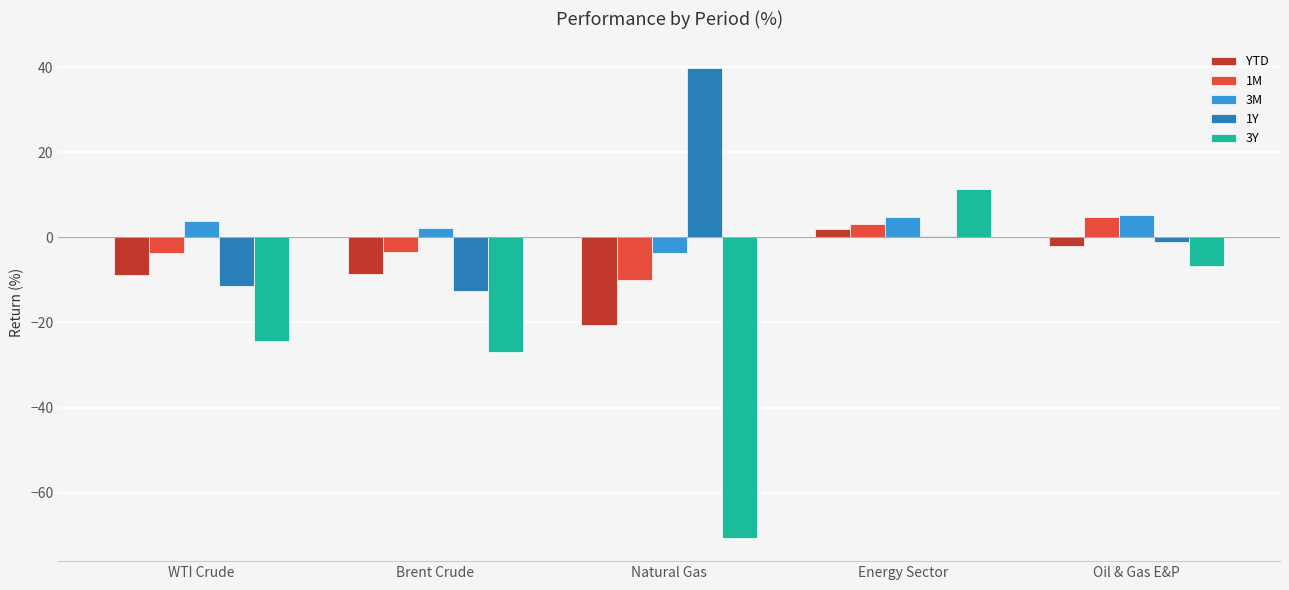

What value does the YTD series have at WTI Crude?

-9.0